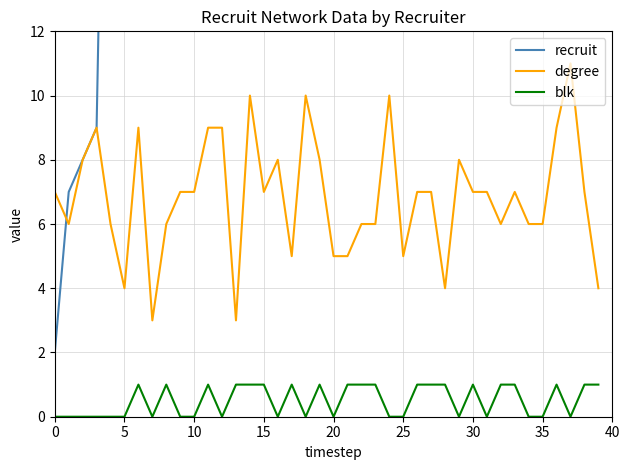

The degree series shows 4 at 39. True or false?

True